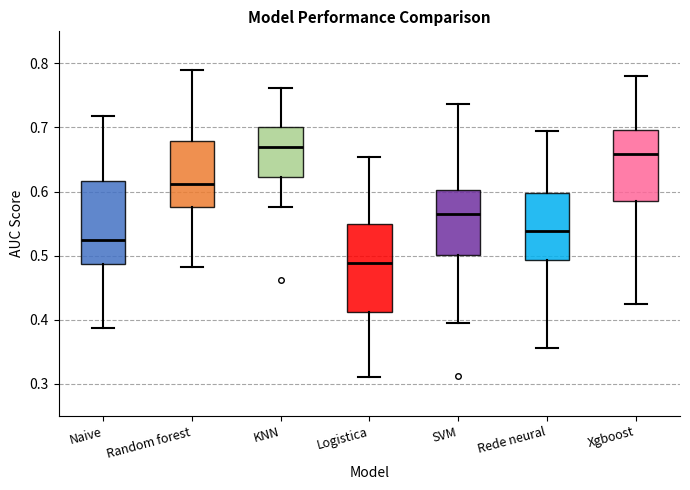

Reading left to right, transcribe this box plot: for each box, give where its median line is, the range the box spans, and where its two whiskers end, as read against the y-axis. The values are not printed on the chart, so give them approximately, as read against the axis.

Naive: median 0.52, box 0.49 to 0.62, whiskers 0.39 to 0.72
Random forest: median 0.61, box 0.58 to 0.68, whiskers 0.48 to 0.79
KNN: median 0.67, box 0.62 to 0.70, whiskers 0.58 to 0.76
Logistica: median 0.49, box 0.41 to 0.55, whiskers 0.31 to 0.65
SVM: median 0.56, box 0.50 to 0.60, whiskers 0.39 to 0.74
Rede neural: median 0.54, box 0.49 to 0.60, whiskers 0.36 to 0.69
Xgboost: median 0.66, box 0.58 to 0.70, whiskers 0.43 to 0.78